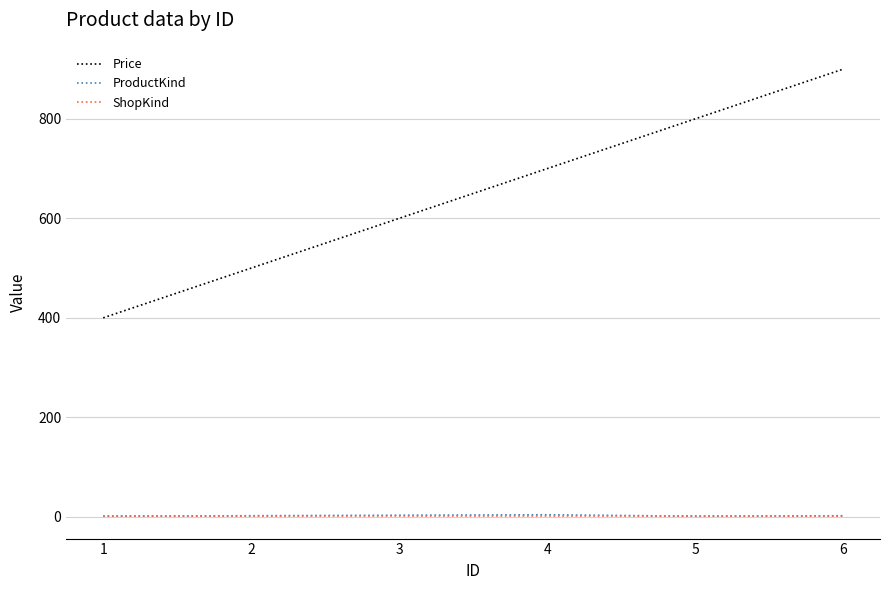

Is the value of Price at 3 greater than the value of ShopKind at 5?

Yes